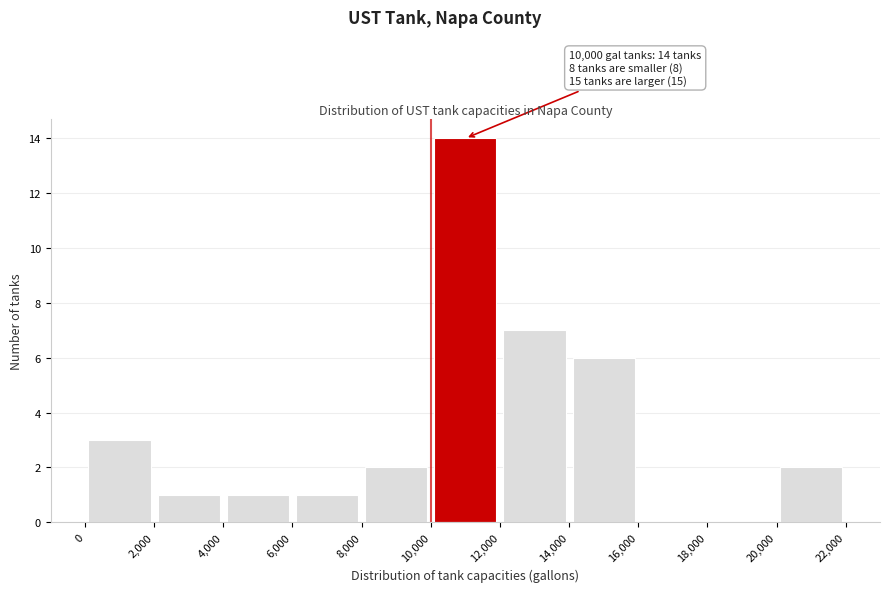

Over which range of the x-axis is the bar tallest?

10,000 to 12,000